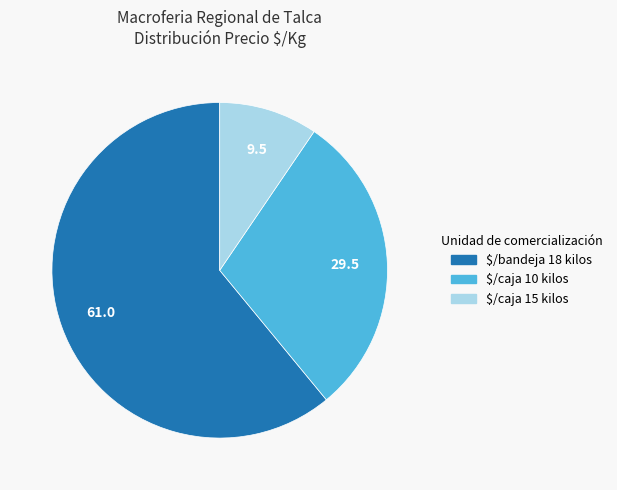

Is there any slice that represents more than half of the pie?

Yes